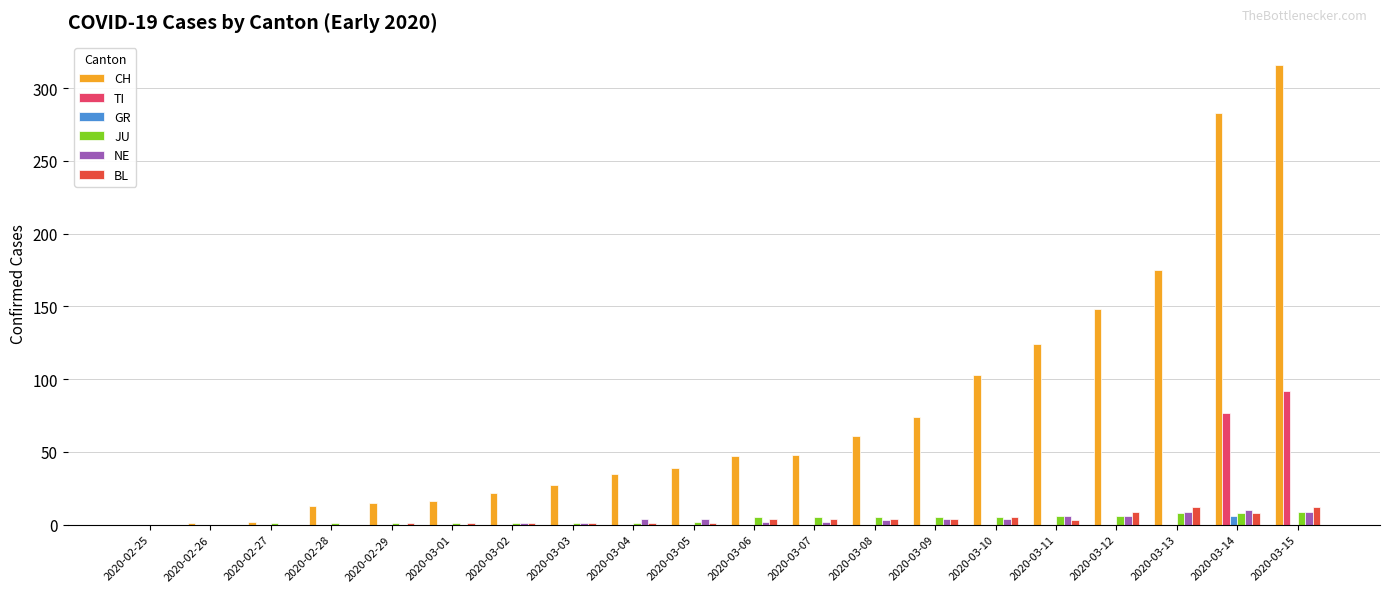

At which label is CH closest to 158?

2020-03-12